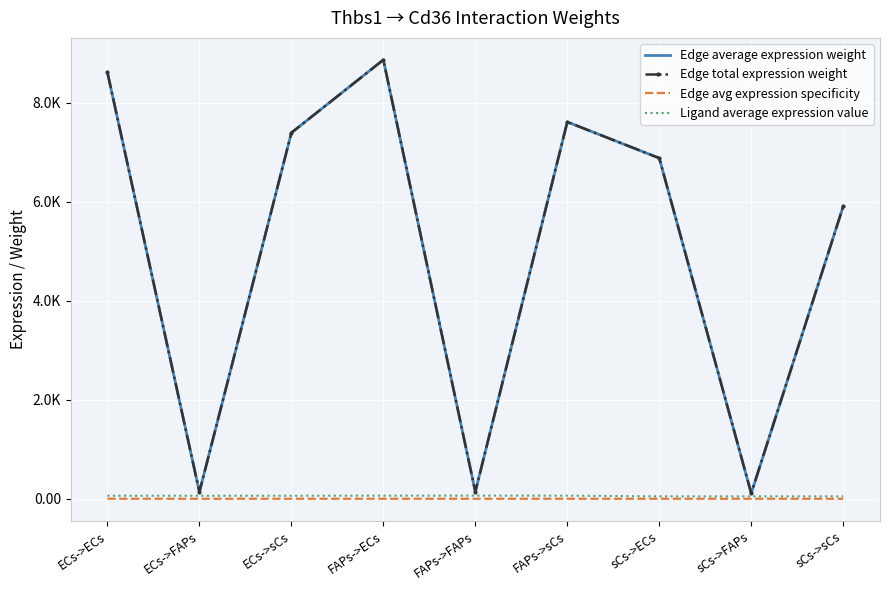

How many interior local peaks does the Edge average expression weight series have?

2